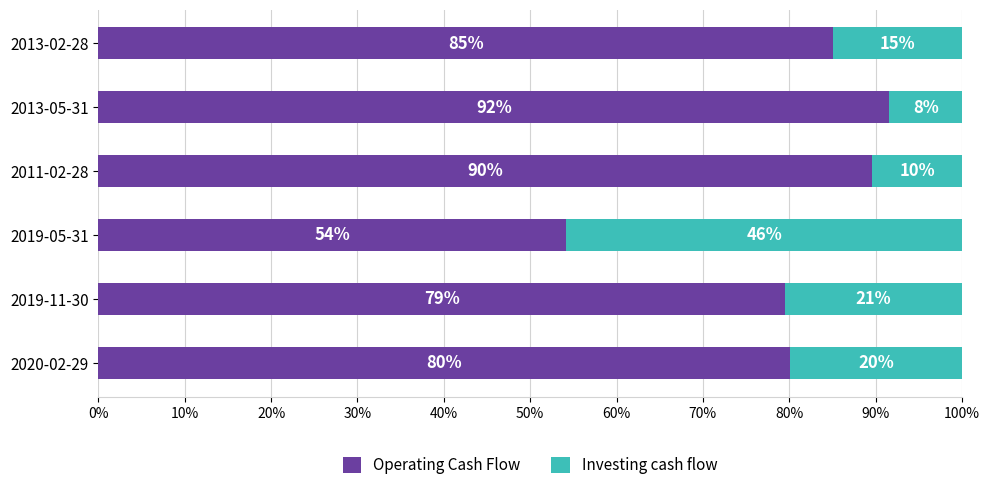

Which category has the highest value in the Operating Cash Flow series?

2013-05-31